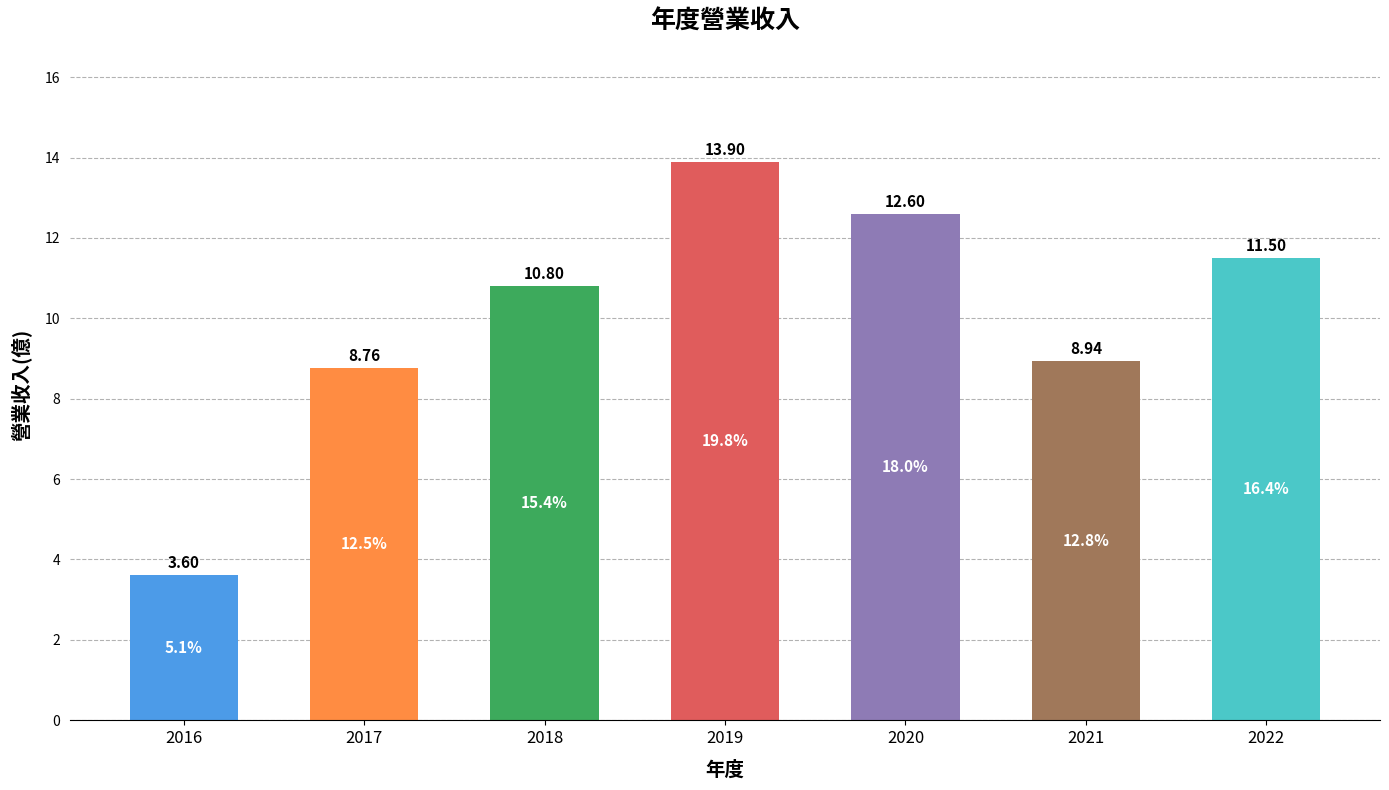

Reading left to right, transcribe all the data shown in this chart.

3.6	8.8	10.8	13.9	12.6	8.9	11.5